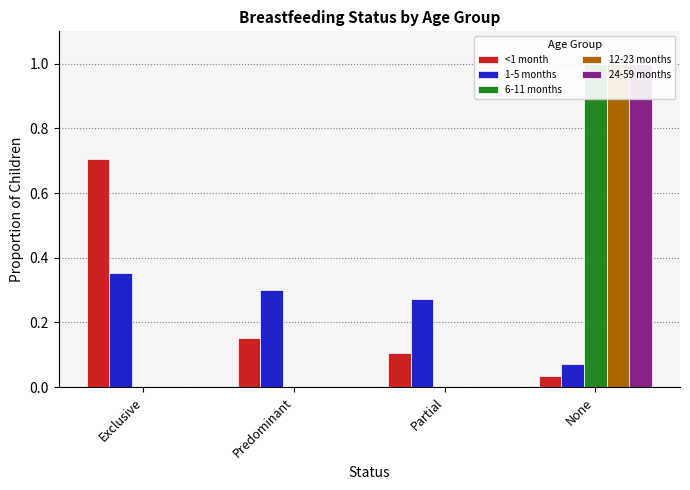

What is the total value across all series at Partial?

0.4